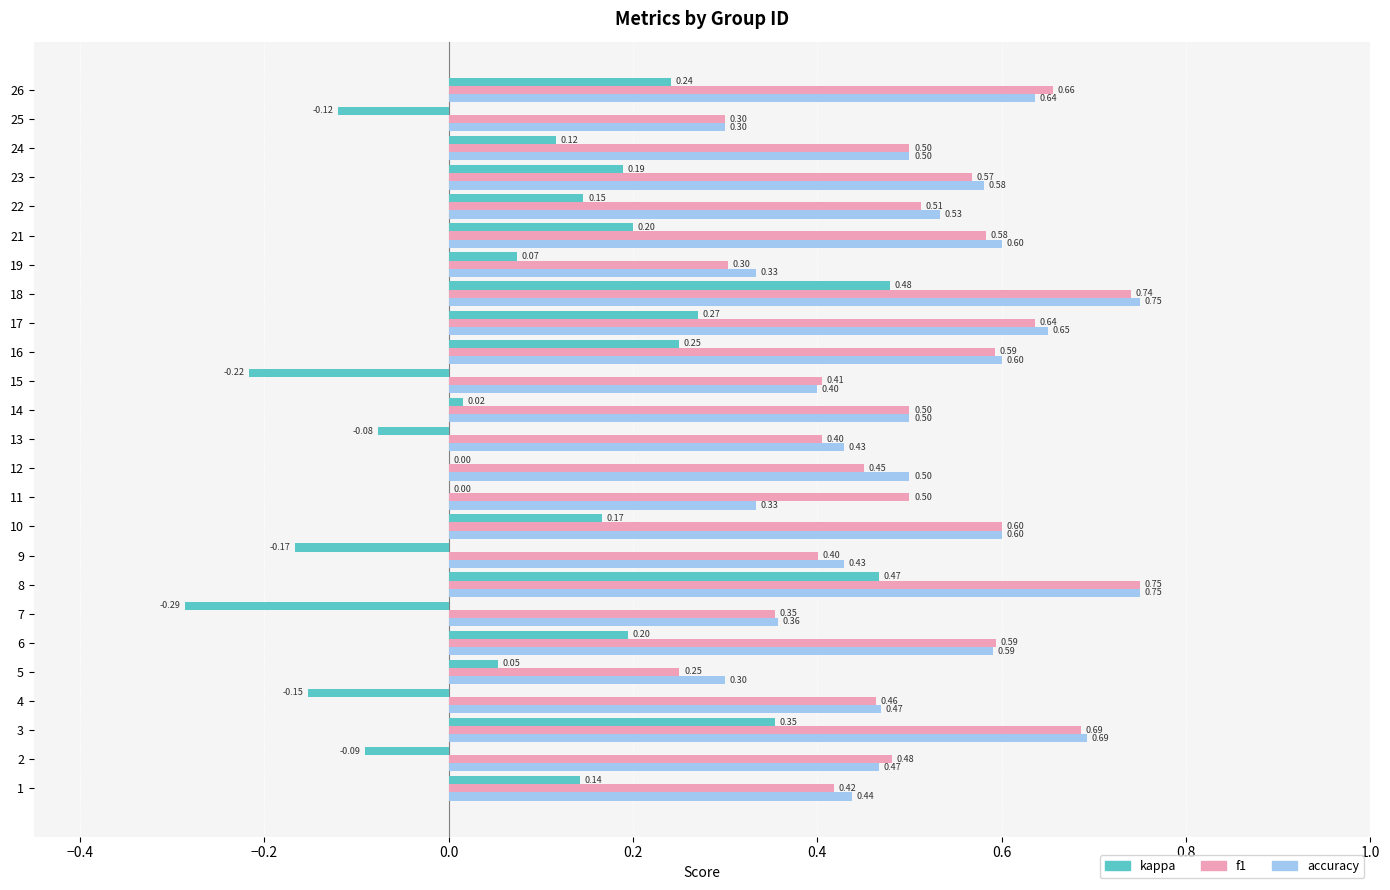

The value of kappa at 17 is 0.7. True or false?

False